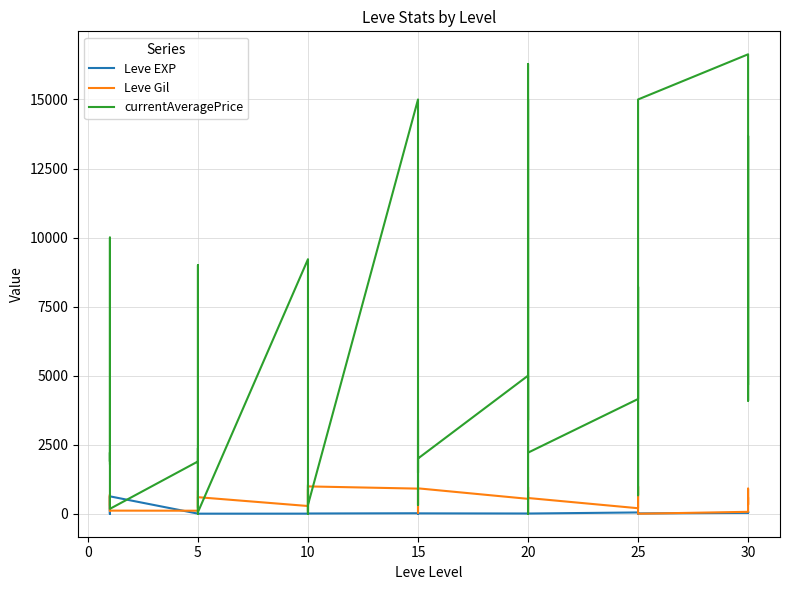

Which series has the largest total across all categories?

currentAveragePrice